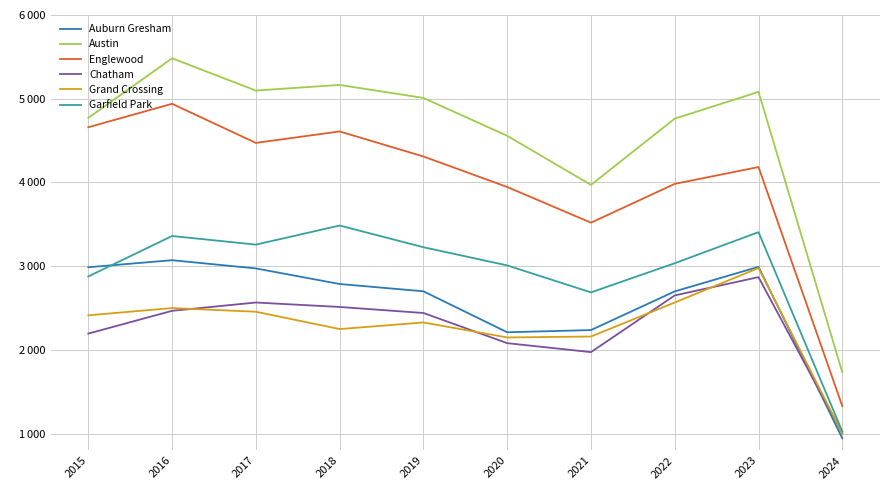

Does the chart display data point markers on the line(s)?

No